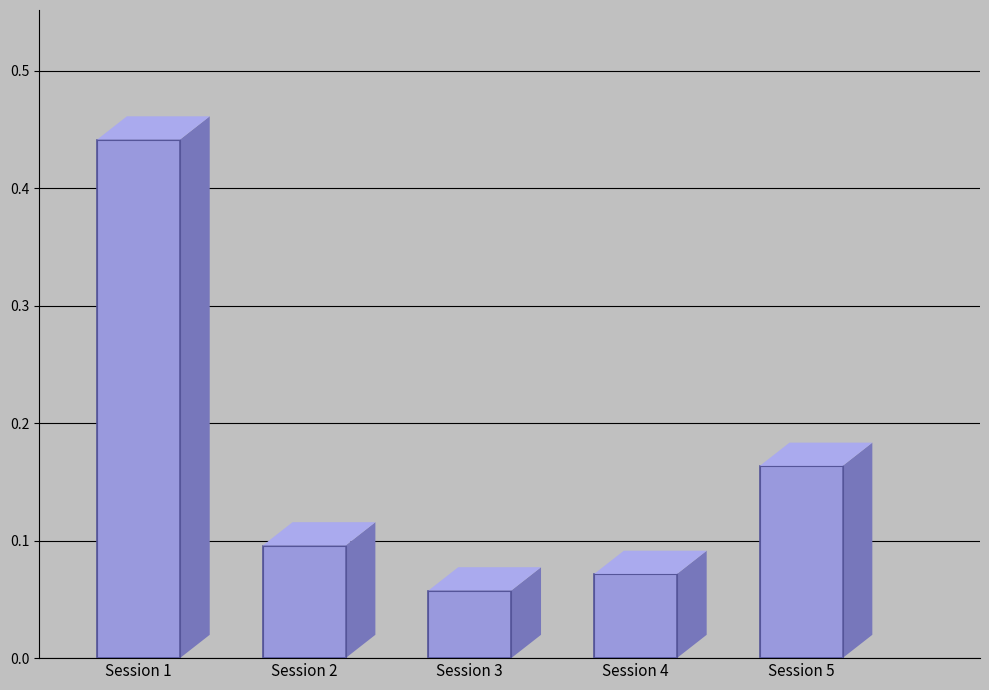

List the labels in order of value, smallest first.

Session 3, Session 4, Session 2, Session 5, Session 1